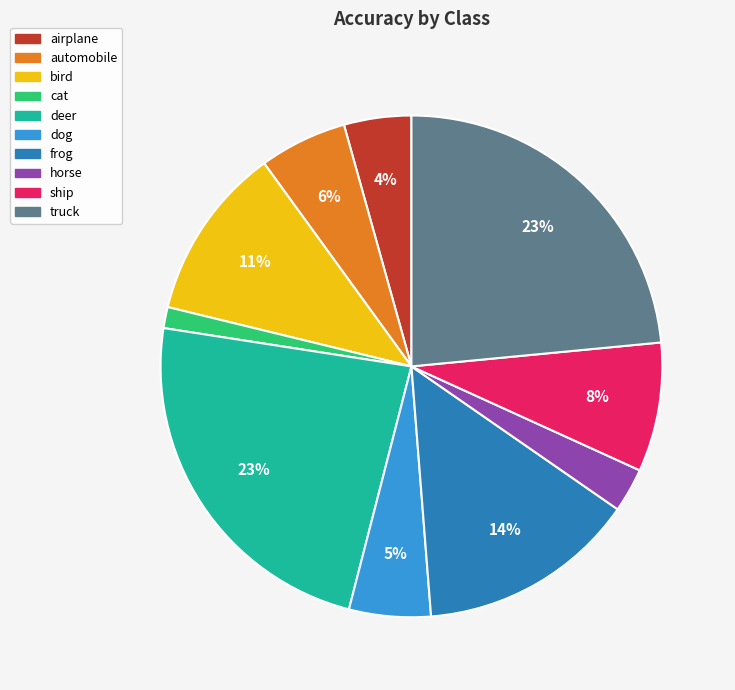

Between cat and truck, which is larger?

truck